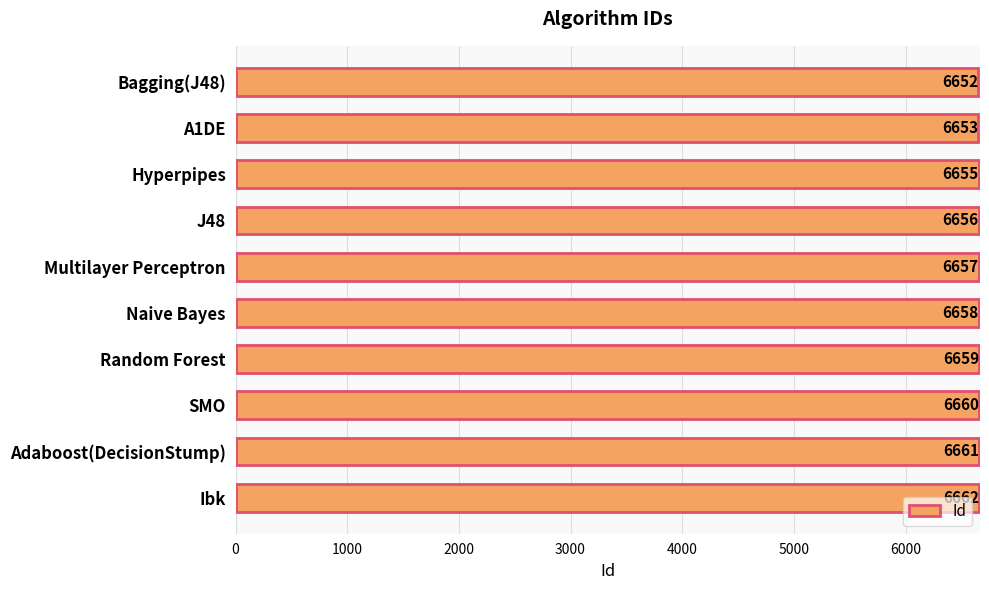

What is the difference between the maximum and minimum values?

10